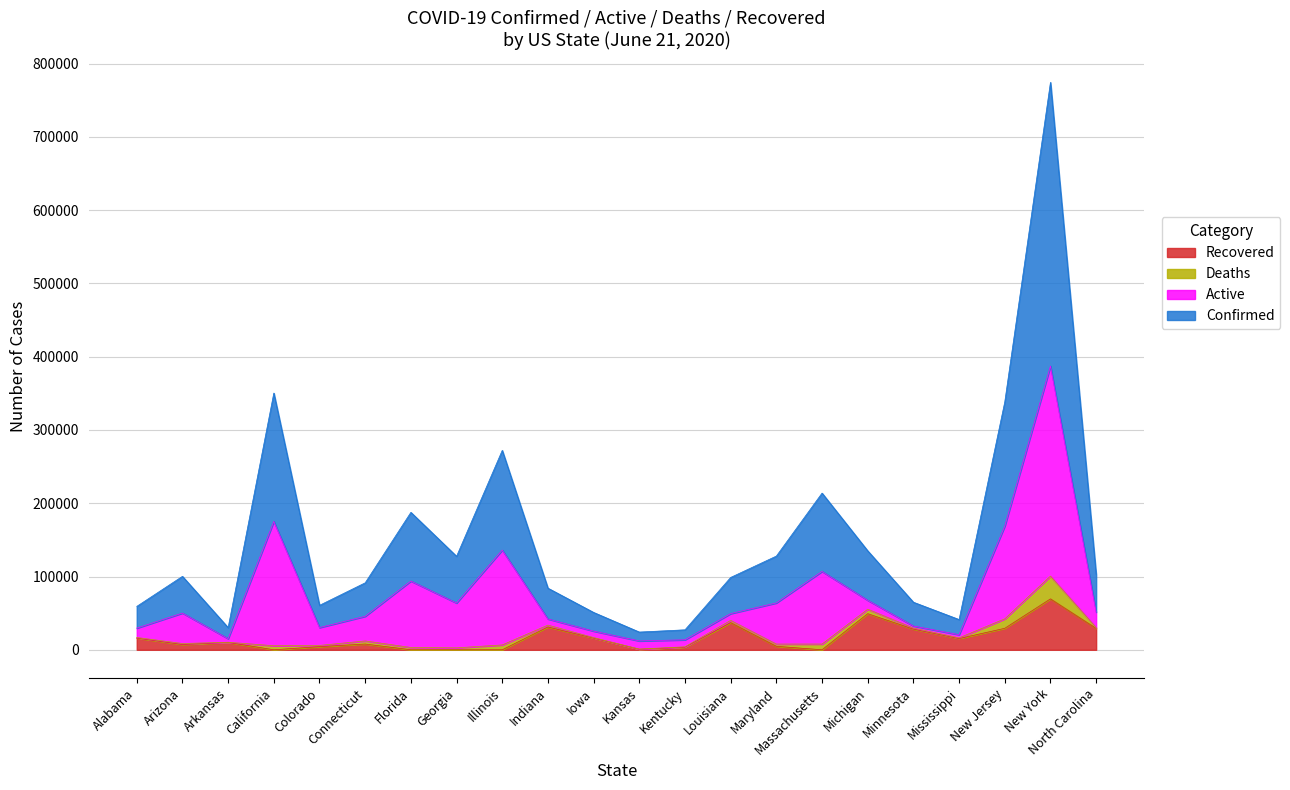

What is the minimum value for Confirmed?

24194